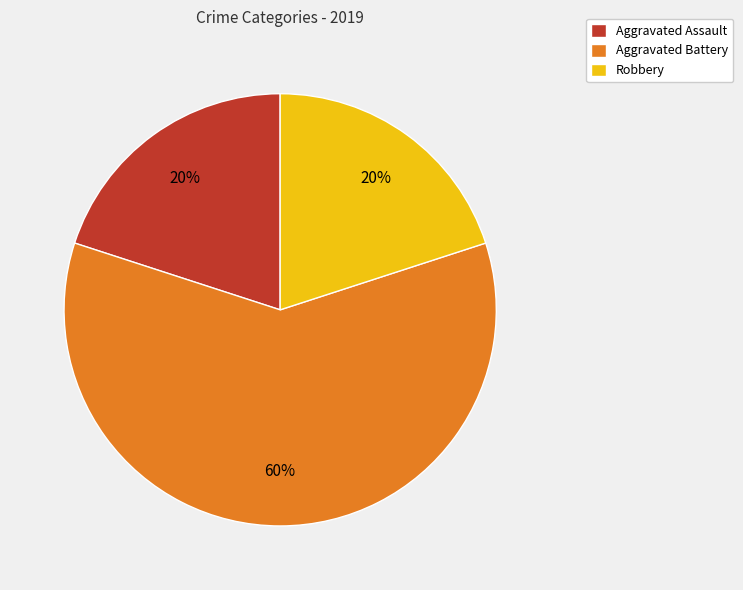

To the nearest percent, what is the difference between the largest and smallest slice percentages?

40%